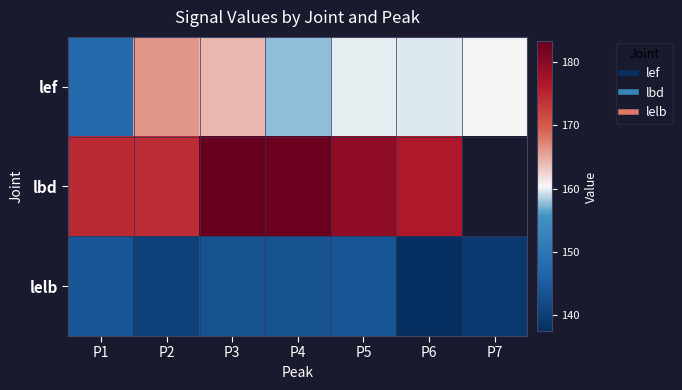

Where does the lelb series first go above 143?

P1